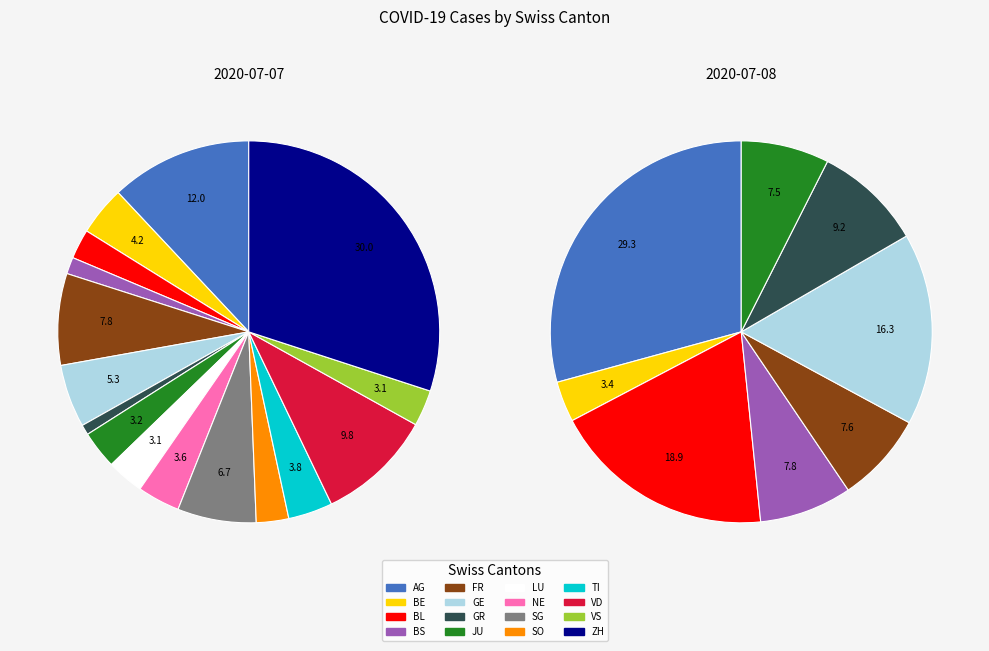

To the nearest percent, what percentage of the pie is JU?

3%